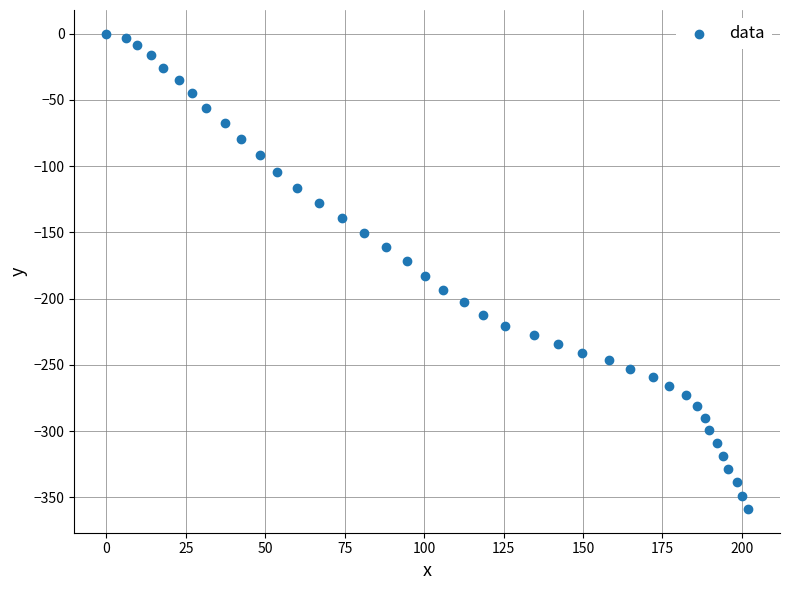

What is the range of Y values (max minus min)?

358.8